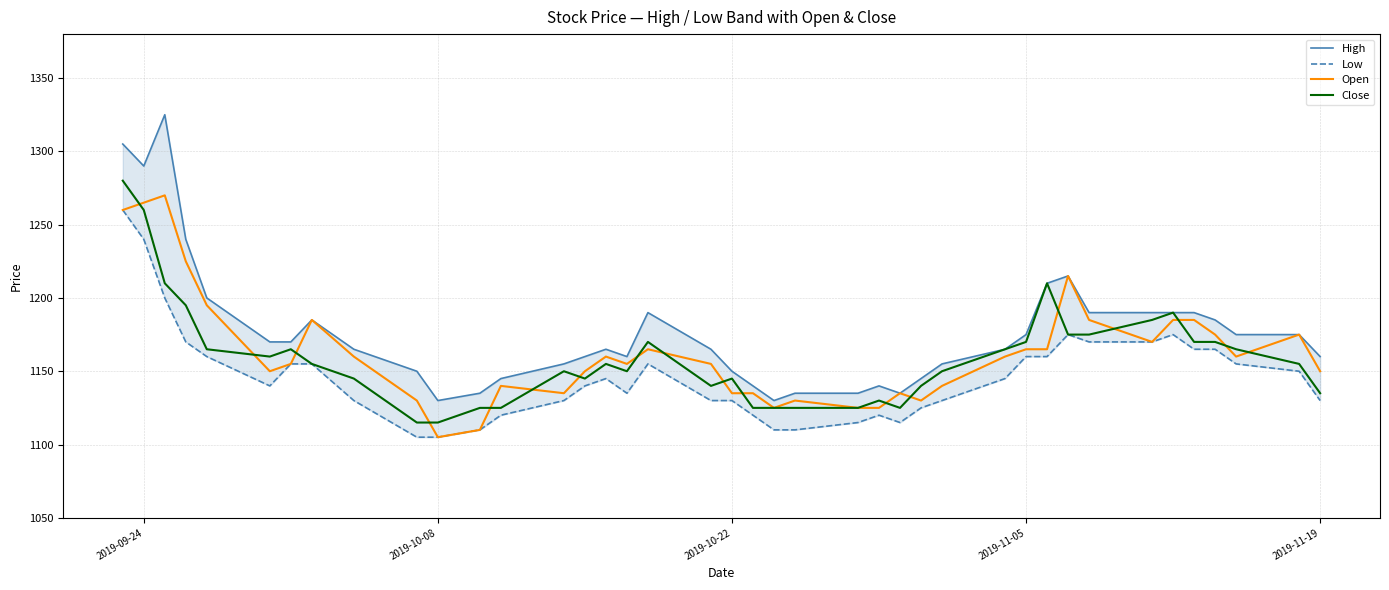

Which series has the largest total across all categories?

High